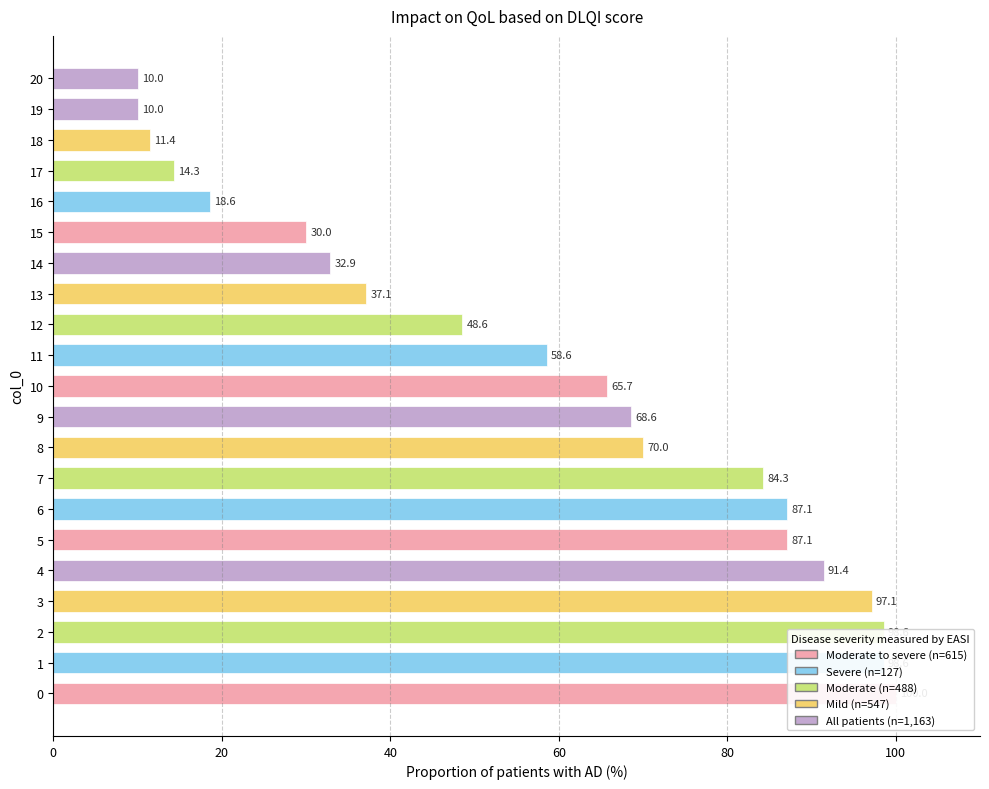

Are the bars horizontal?

Yes